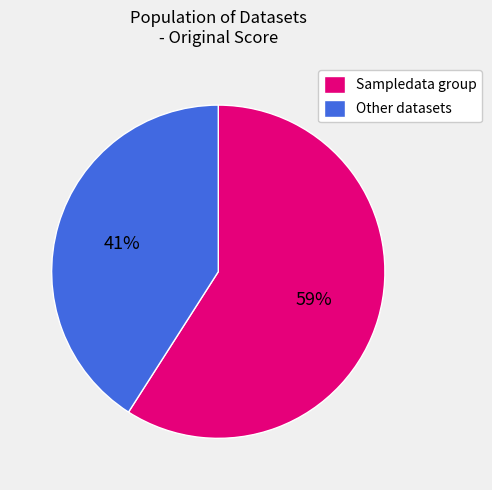

Is there any slice that represents more than half of the pie?

Yes